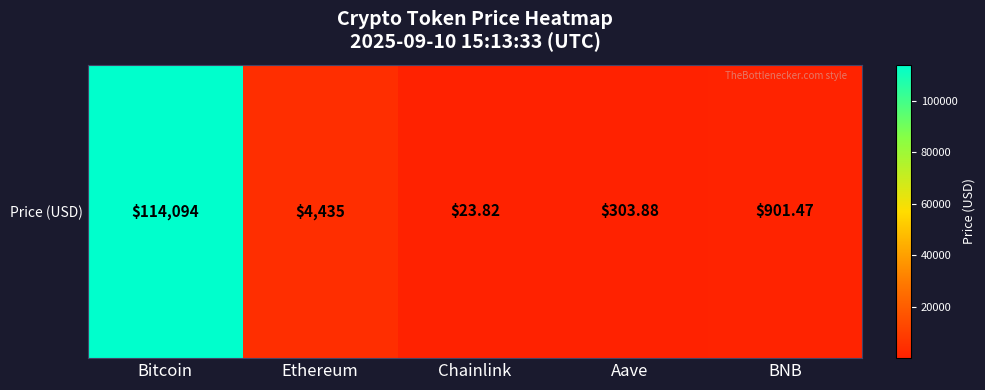

The chart shows a value of 901.5 at BNB. True or false?

True